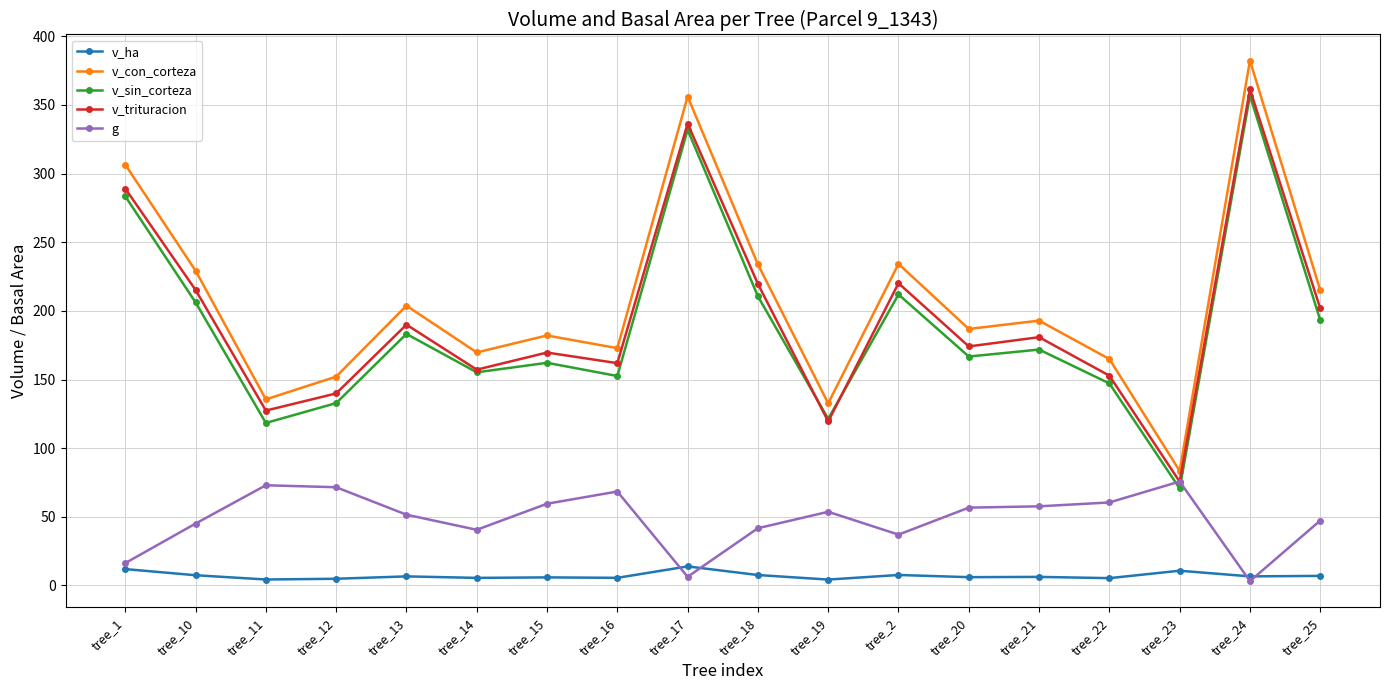

Is the value of v_con_corteza at tree_1 greater than the value of v_sin_corteza at tree_15?

Yes